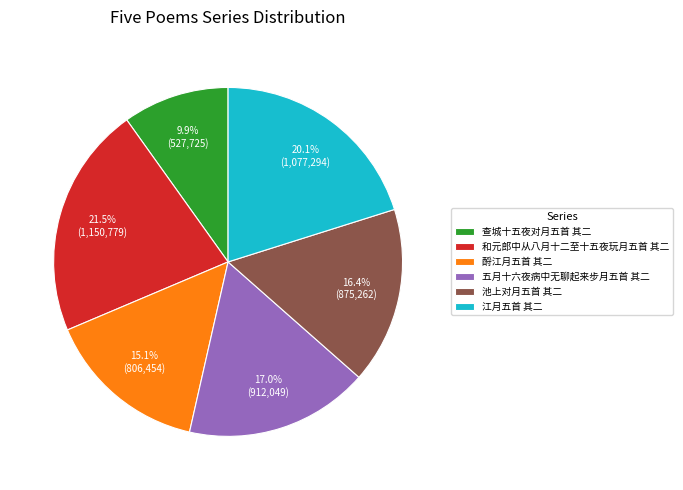

Count the number of slices in the pie.

6